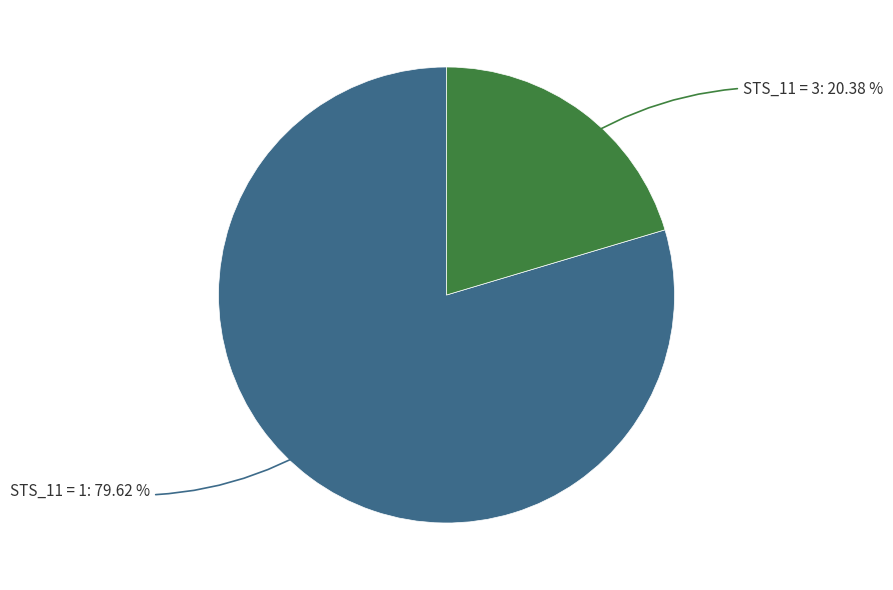

Is there any slice that represents more than half of the pie?

Yes